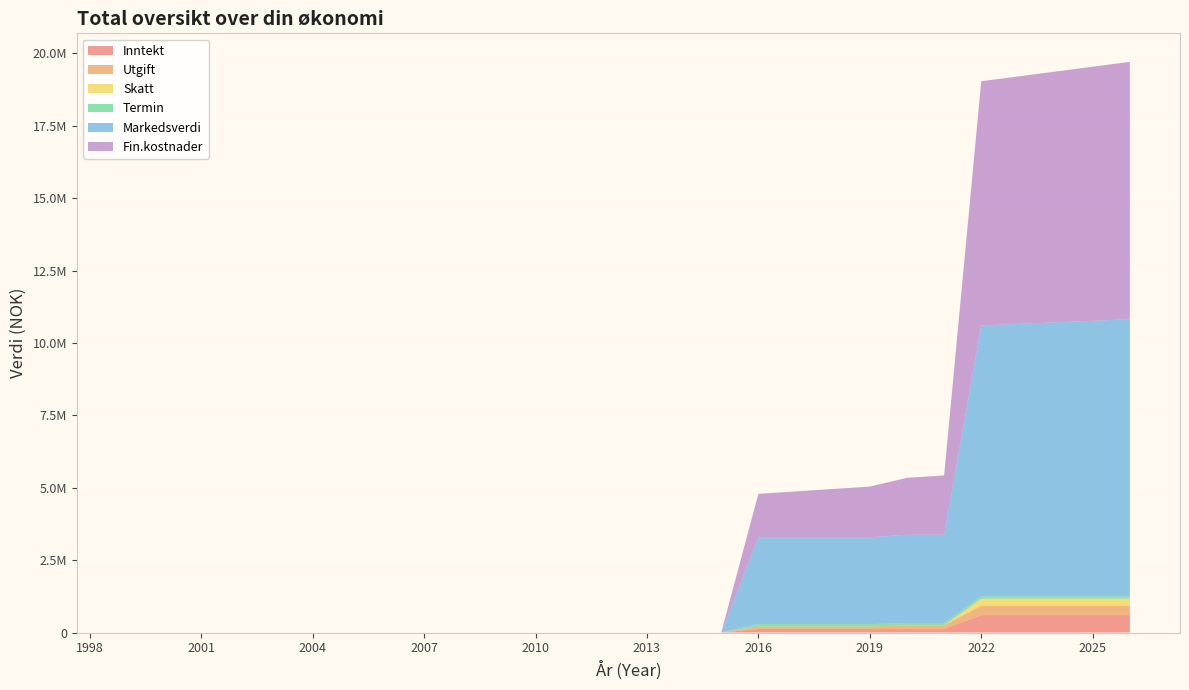

Reading left to right, list all the values displayed in this chart.

Inntekt: 0	0	0	0	0	0	0	0	0	0	0	0	0	0	0	0	0	120000	120000	120000	120000	120000	120000	600000	600000	600000	600000	600000	600000
Utgift: 0	0	0	0	0	0	0	0	0	0	0	0	0	0	0	0	0	87600	87600	87600	87600	123600	123600	327600	327600	327600	327600	327600	327600
Skatt: 0	0	0	0	0	0	0	0	0	0	0	0	0	0	0	0	0	0	0	0	0	0	0	240000	240000	240000	240000	240000	240000
Termin: 0	0	0	0	0	0	0	0	0	0	0	0	0	0	0	0	0	83123	83123	83123	83123	83123	83123	83123	83123	83123	83123	83123	83123
Markedsverdi: 0	0	0	0	0	0	0	0	0	0	0	0	0	0	0	0	0	3000000	3000000	3000000	3000000	3050000	3050000	9353000	9407000	9461000	9515000	9569000	9461000
Finans kostnader: 0	0	0	0	0	0	0	0	0	0	0	0	0	0	0	0	0	1500000	1583123	1666246	1749369	1965615	2048738	8434861	8547984	8661107	8774230	8887353	8774230